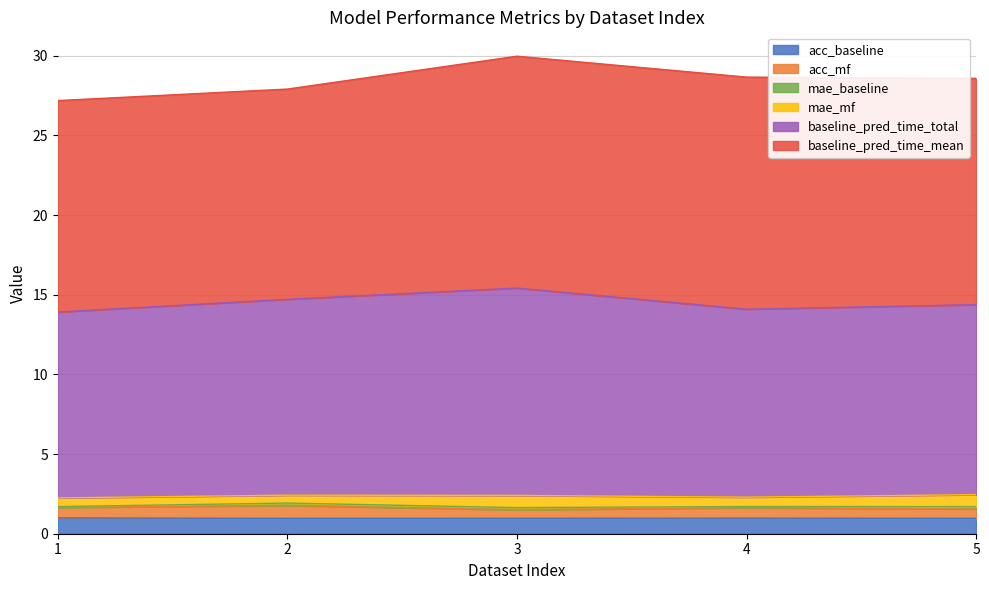

Where is the first local maximum for acc_baseline?

4